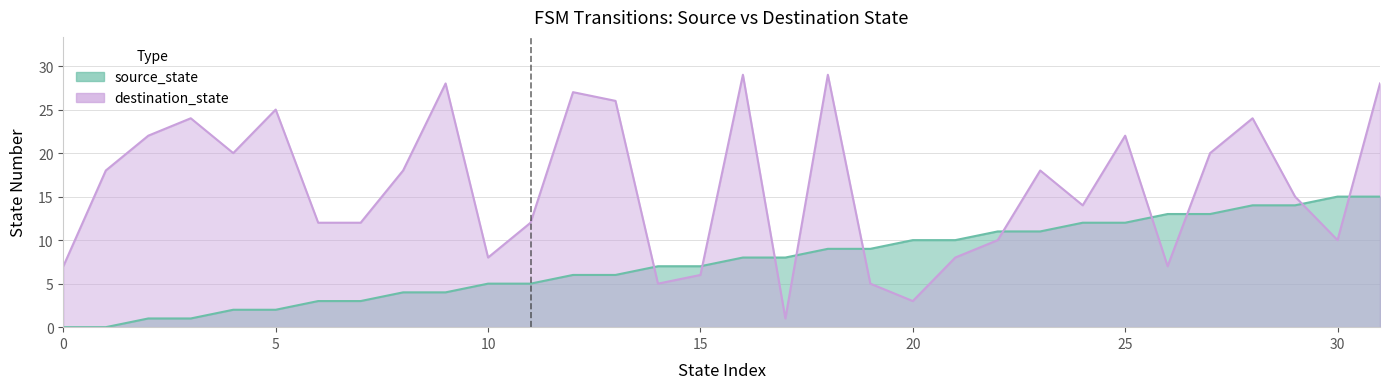

True or false: destination_state has more than 1 points higher than both neighbors.

True